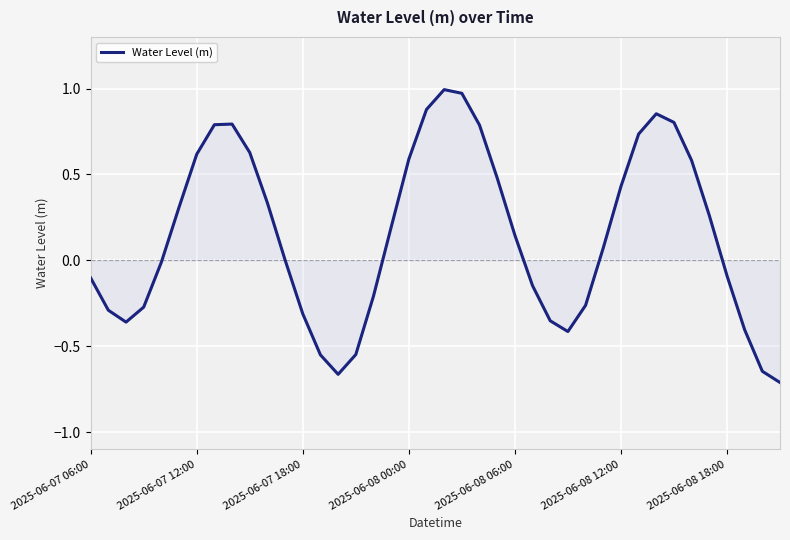

Does the chart have visible grid lines?

Yes